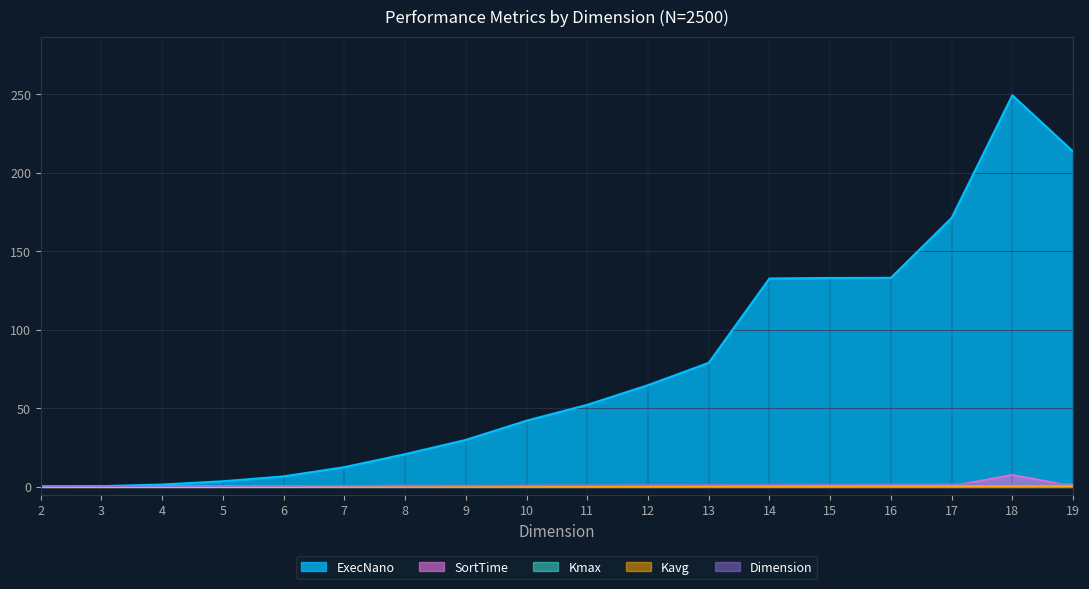

How many data points in Dimension are less than 1?

8